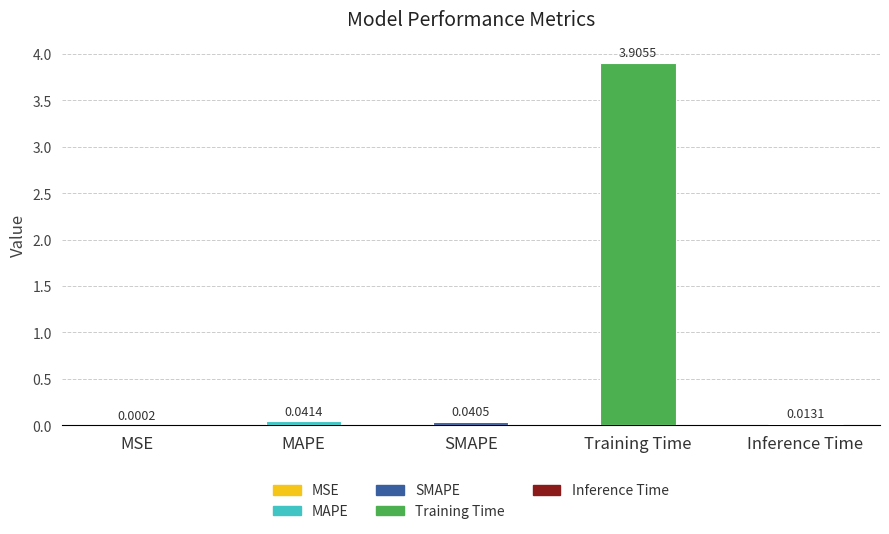

What is the sum of all values?

4.0